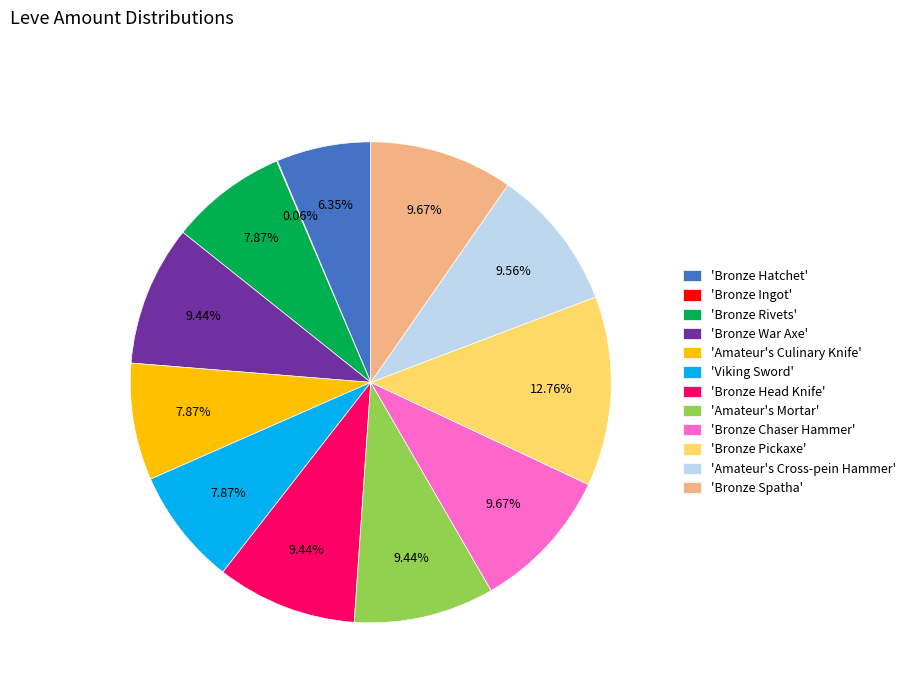

What is the largest slice in the pie chart?

'Bronze Pickaxe'